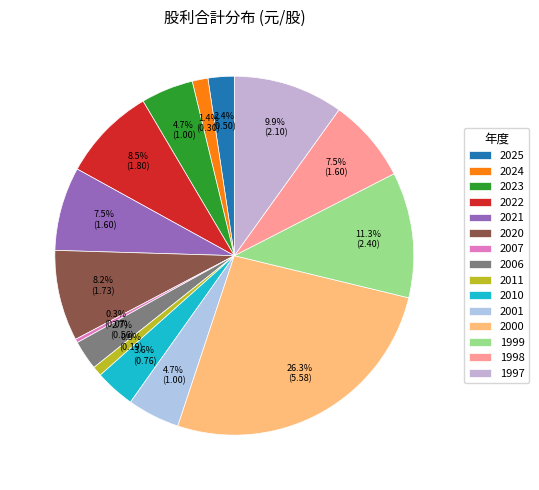

Is the sum of 2001 and 2007 greater than half?

No